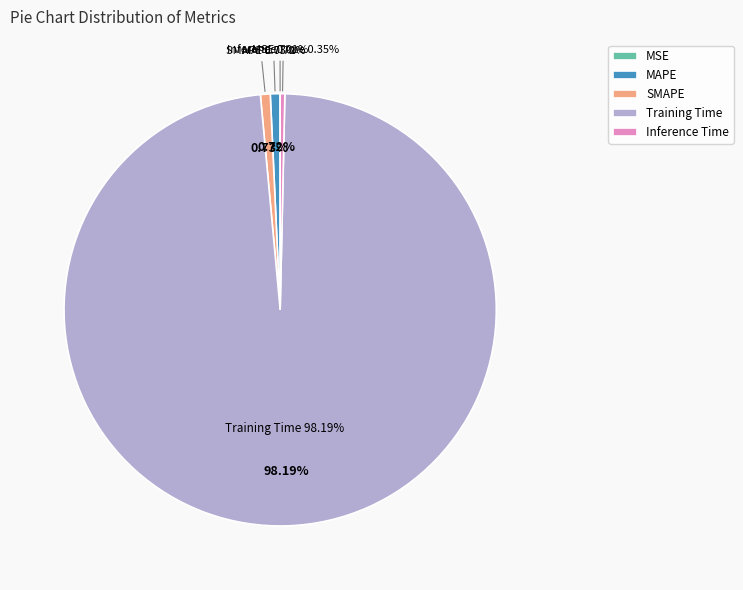

Which slice is the largest?

Training Time